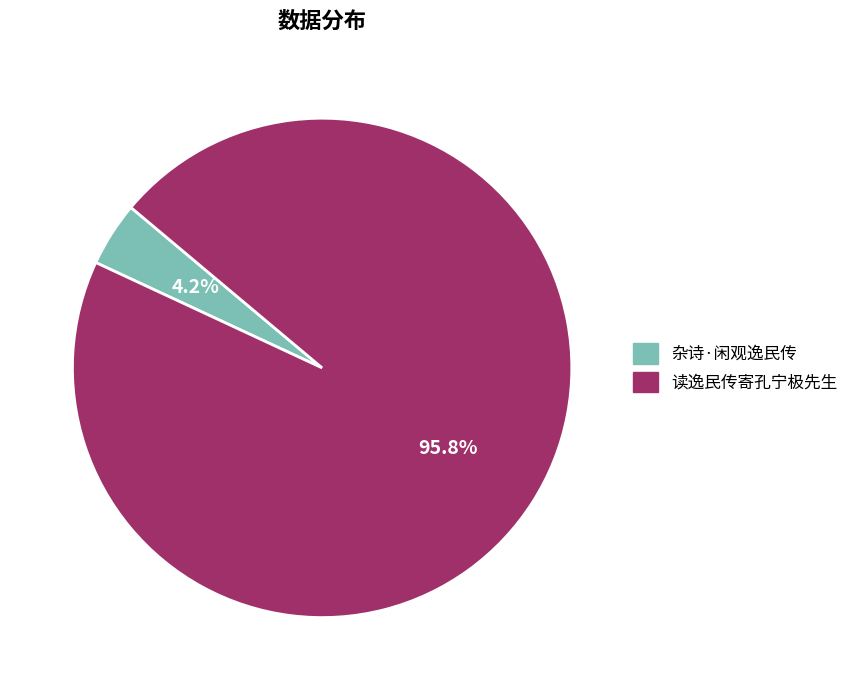

To the nearest percent, what is the difference between the largest and smallest slice percentages?

92%